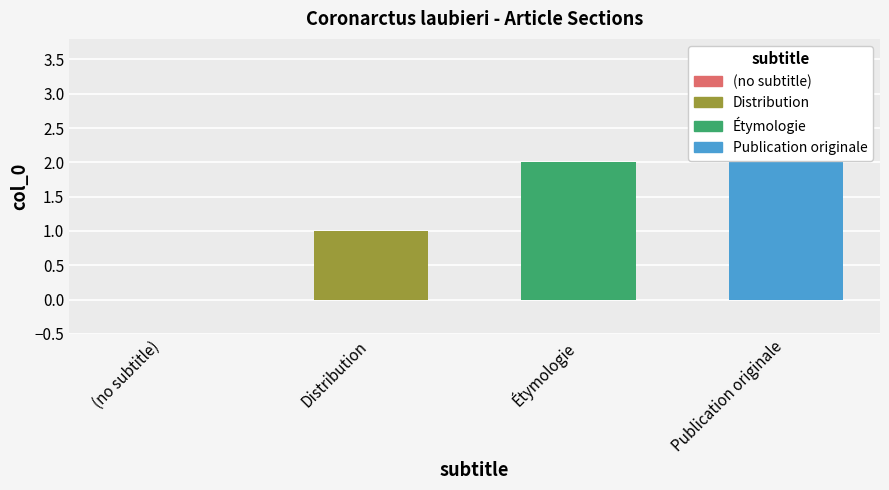

Does the chart contain any negative values?

No